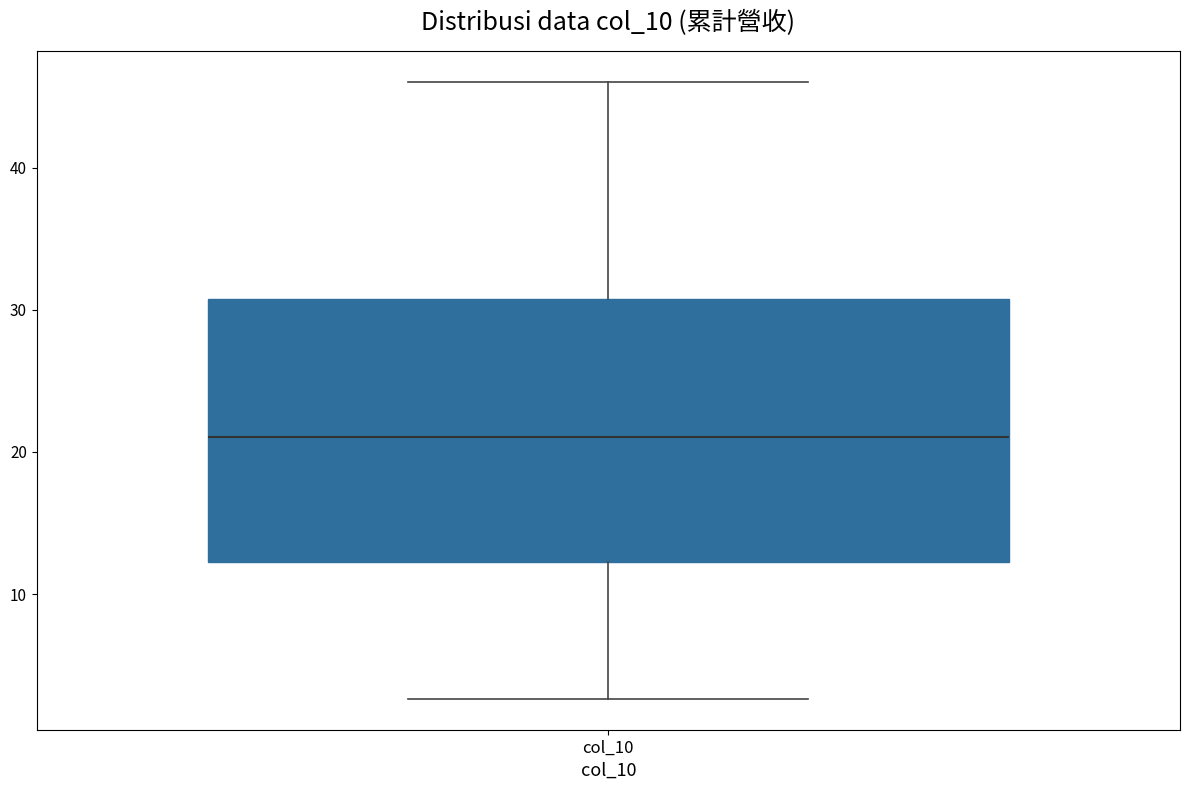

Read this box plot against the y-axis: the position of the median line, the range covered by the box, and the ends of both whiskers. The values are not printed on the chart, so give them approximately, as read against the axis.

median 21, box 12 to 31, whiskers 3 to 46